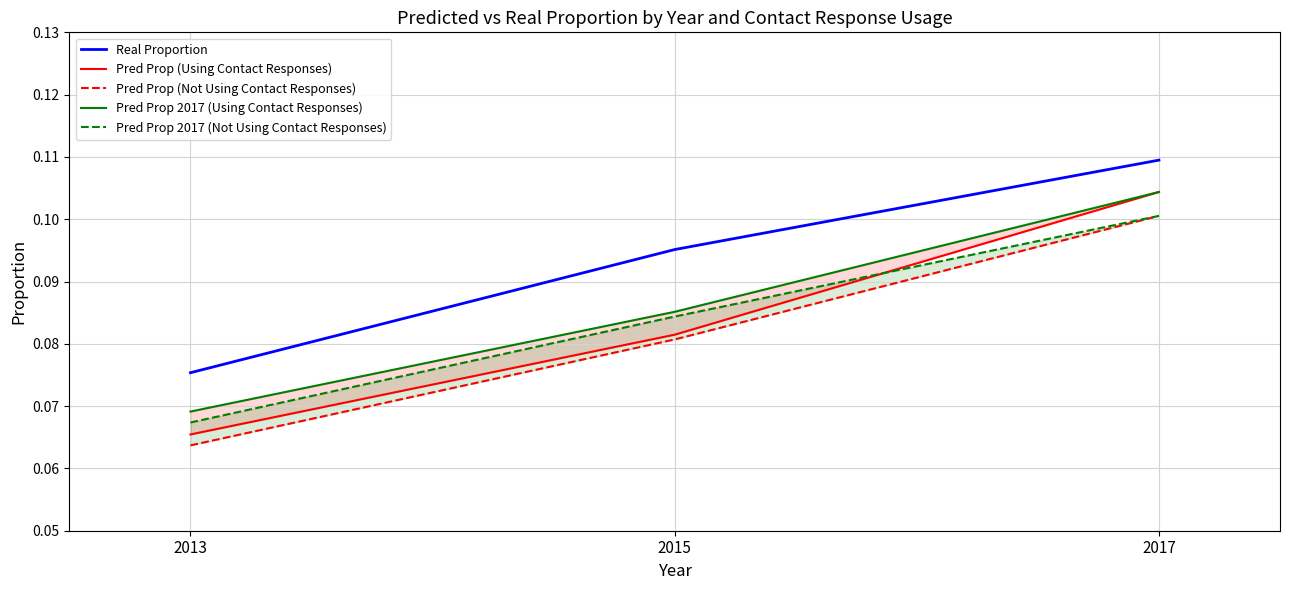

What is the sum of the Pred Prop 2017 (Using Contact Responses) values at 2015 and 2013?

0.2